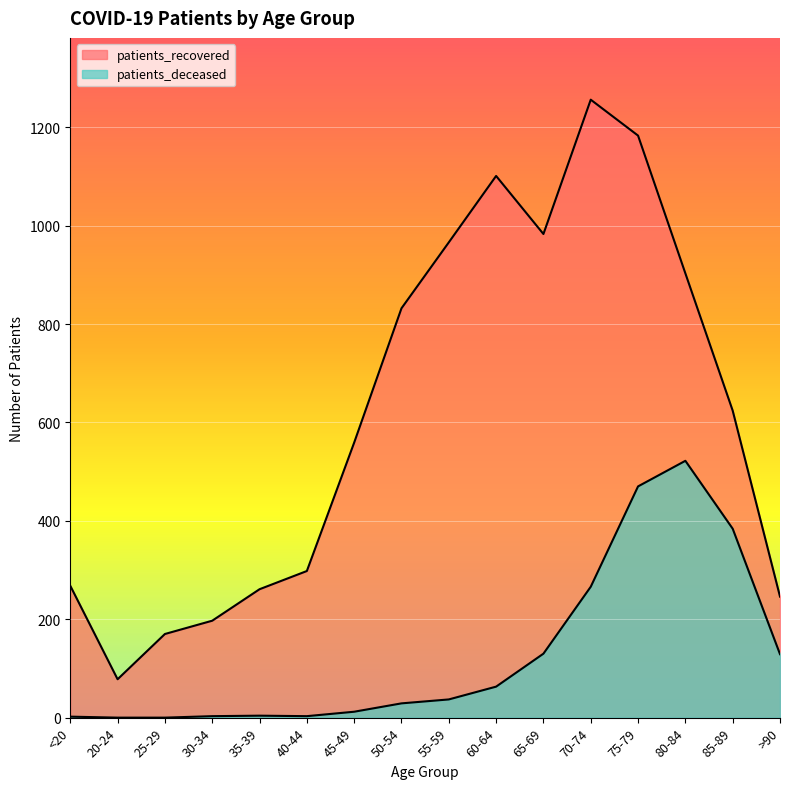

How many distinct data groups are displayed?

2